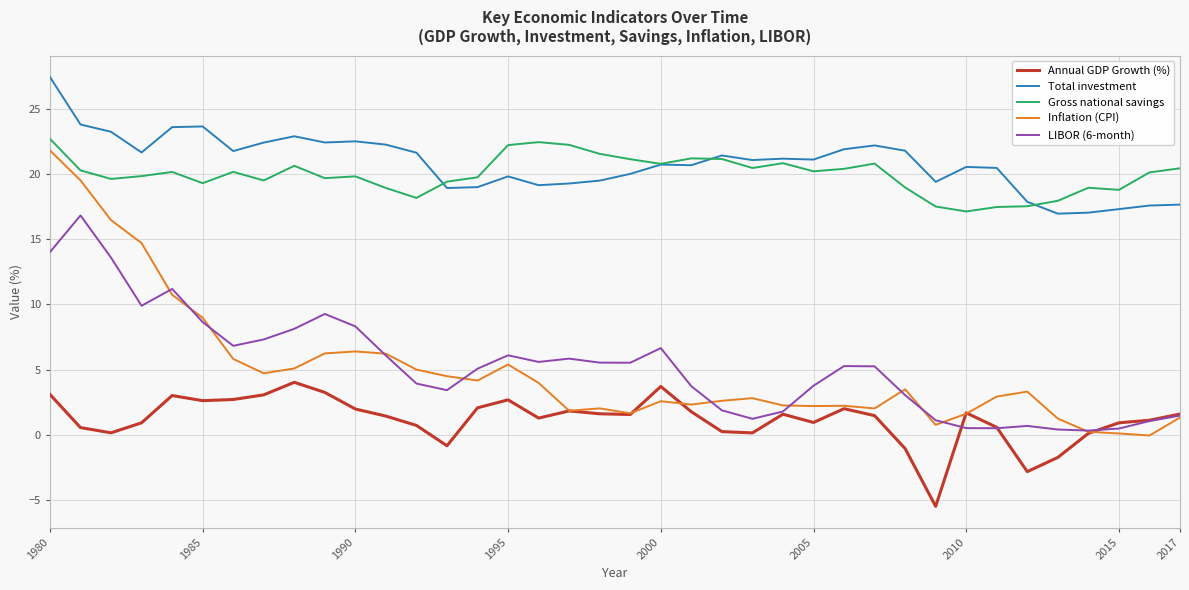

Does the chart have visible grid lines?

Yes